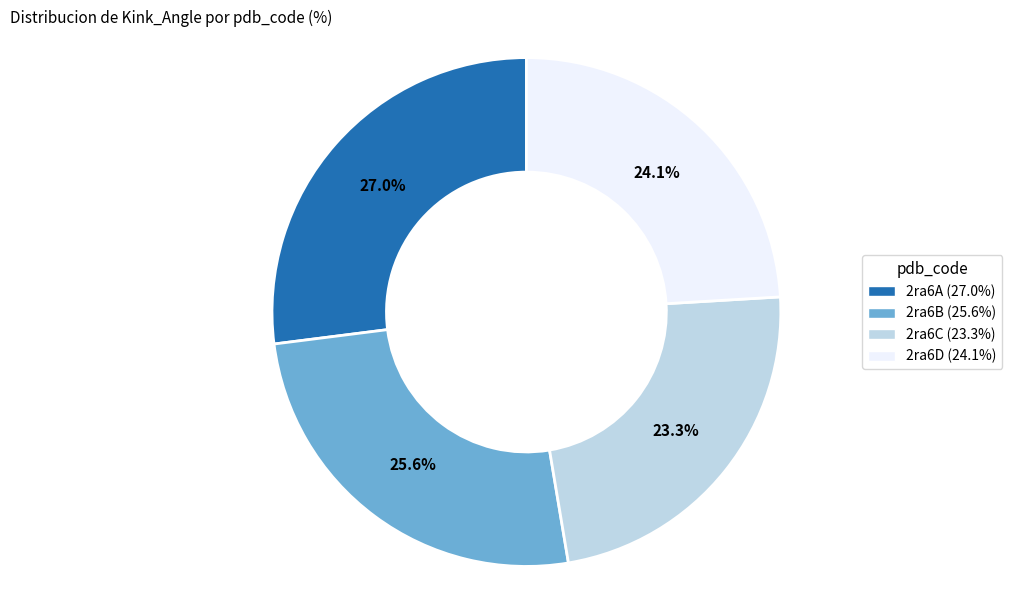

Which slice is the smallest?

2ra6C